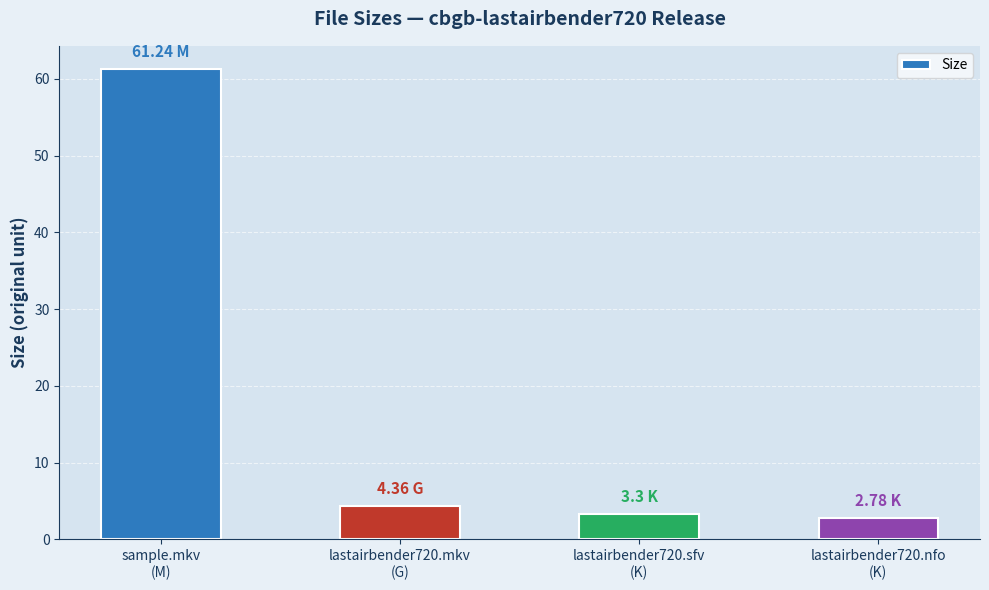

At which category does the chart reach its minimum across all series?

lastairbender720.nfo
(K)